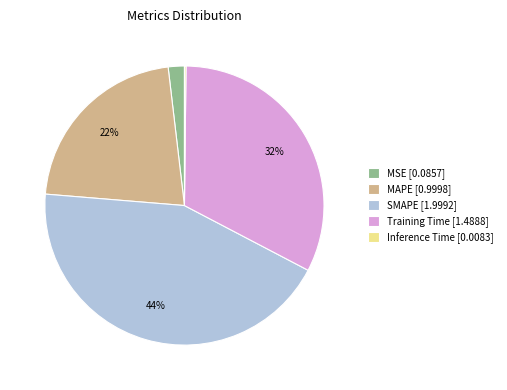

Which has a higher value, MSE [0.0857] or Training Time [1.4888]?

Training Time [1.4888]